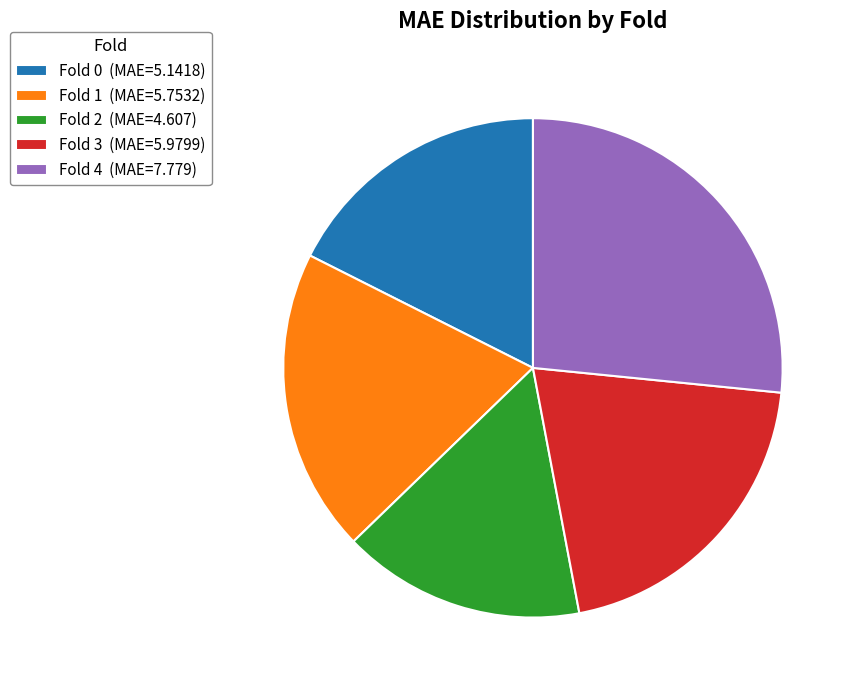

How many slices are in this pie chart?

5